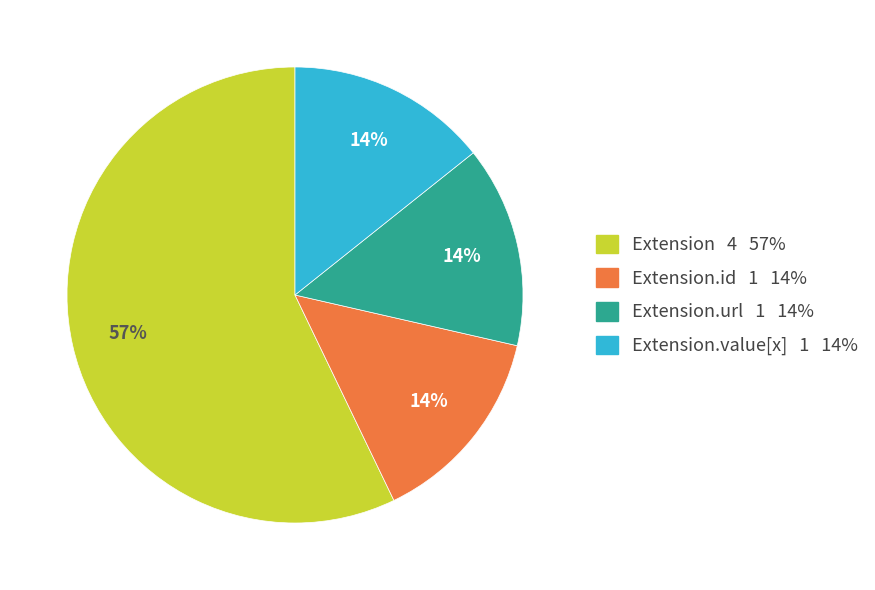

Does any single category account for the majority?

Yes